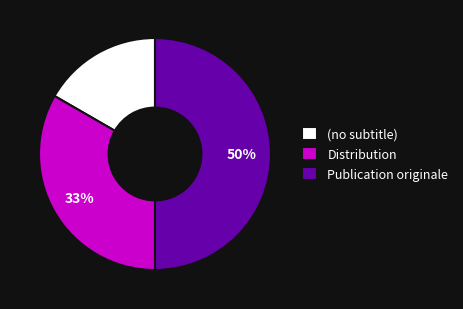

Rank the categories by value from highest to lowest.

Publication originale, Distribution, (no subtitle)